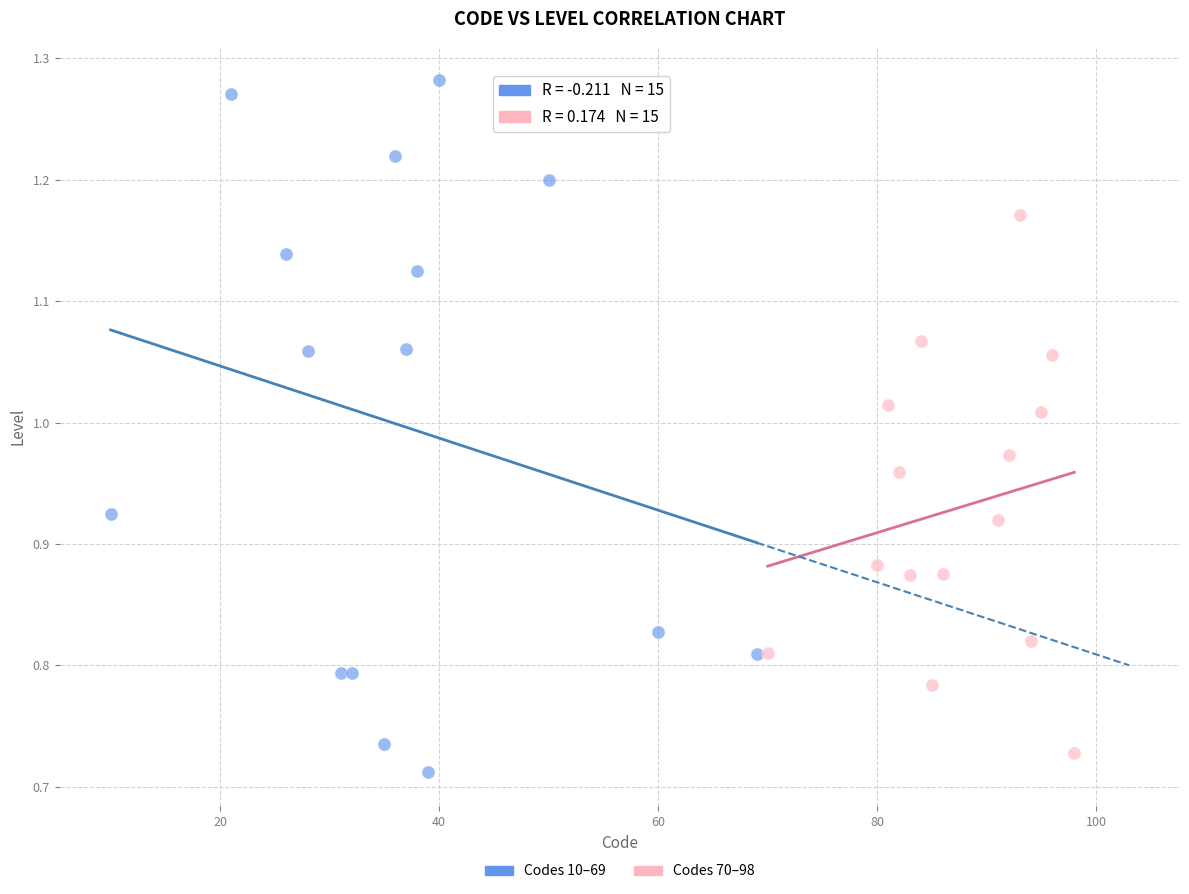

Which series contains the highest Y value?

Codes 10–69